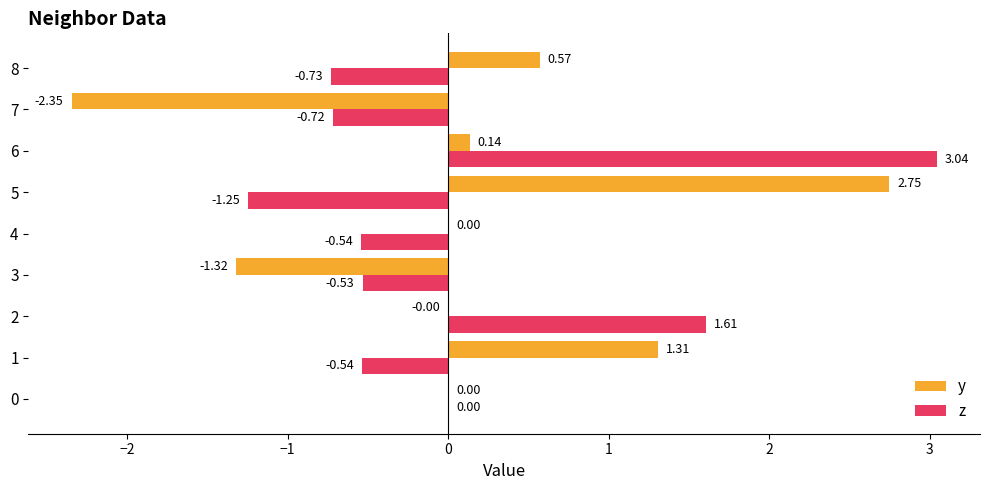

Between 1 and 7, which series saw the biggest shift?

y